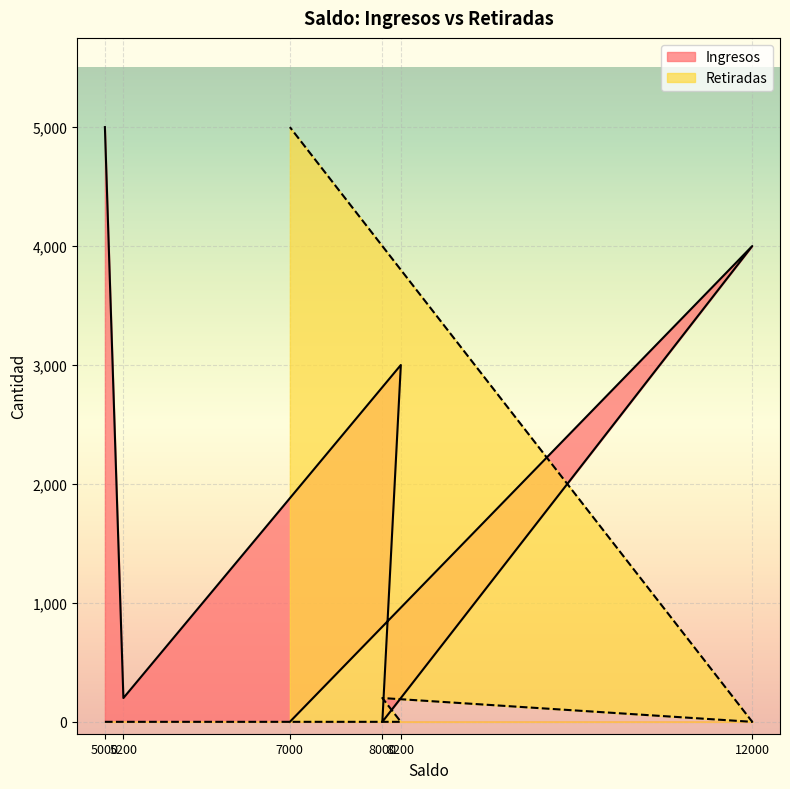

What is the difference between the highest and lowest values at 5000?

5000